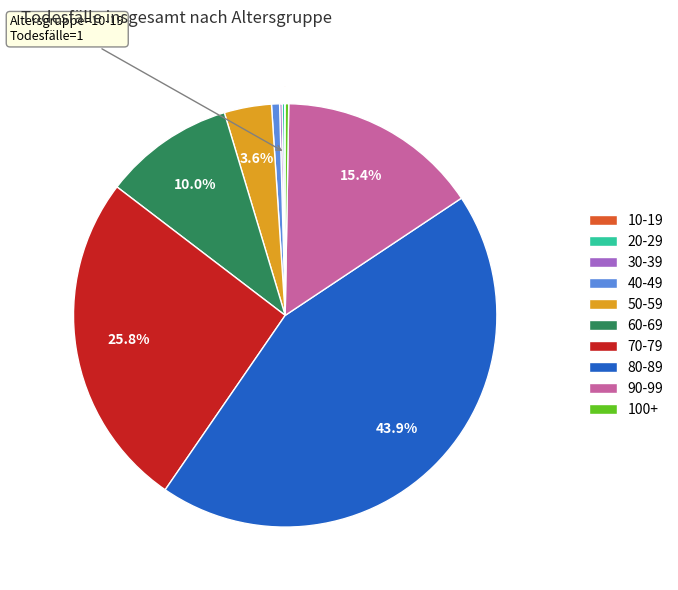

Is 50-59 the majority of the pie?

No